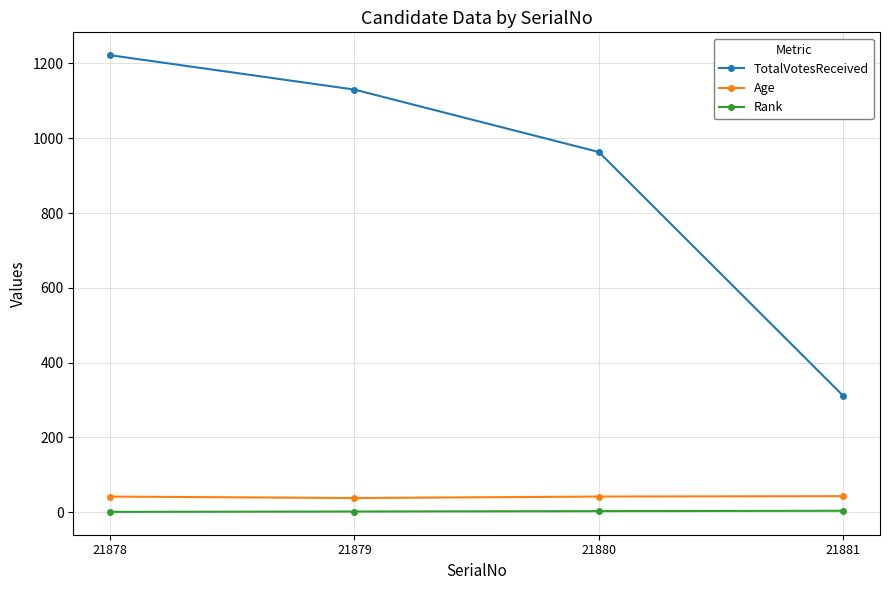

What is the difference between the maximum and minimum values in the Age series?

5